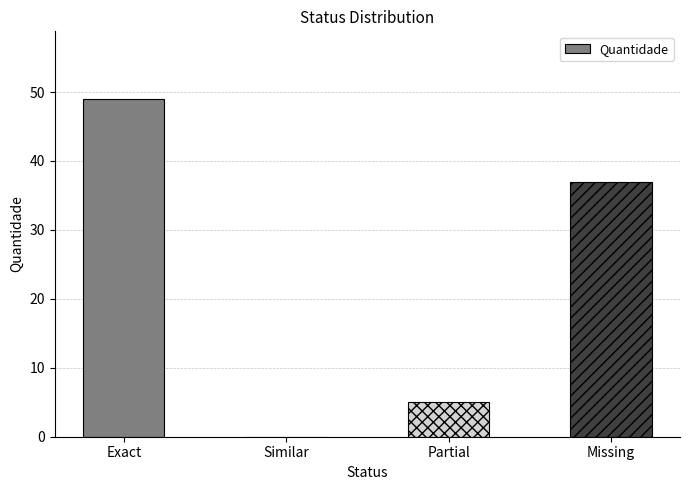

What is the greatest value displayed?

49